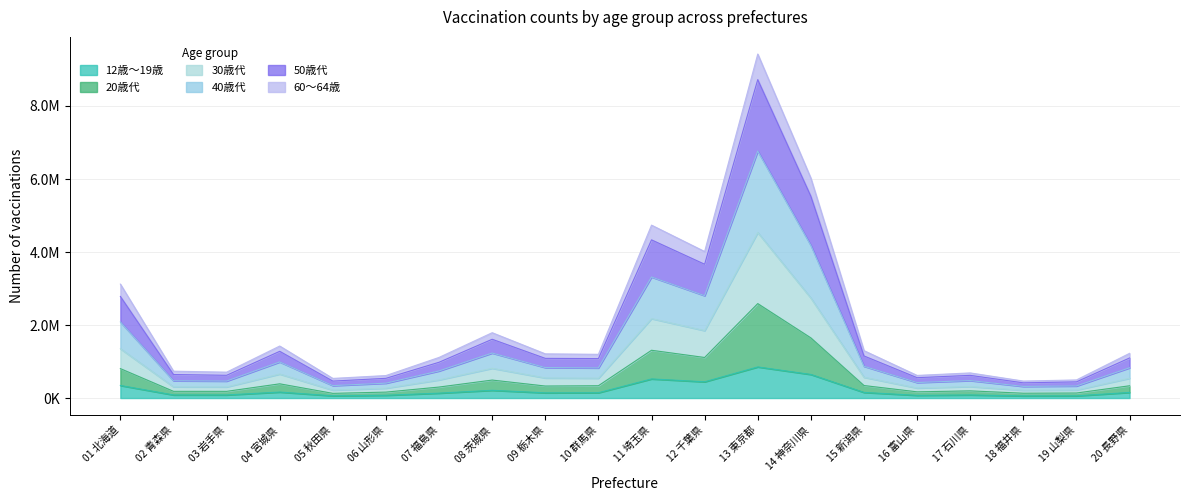

Between 05 秋田県 and 04 宮城県, which is larger?

04 宮城県